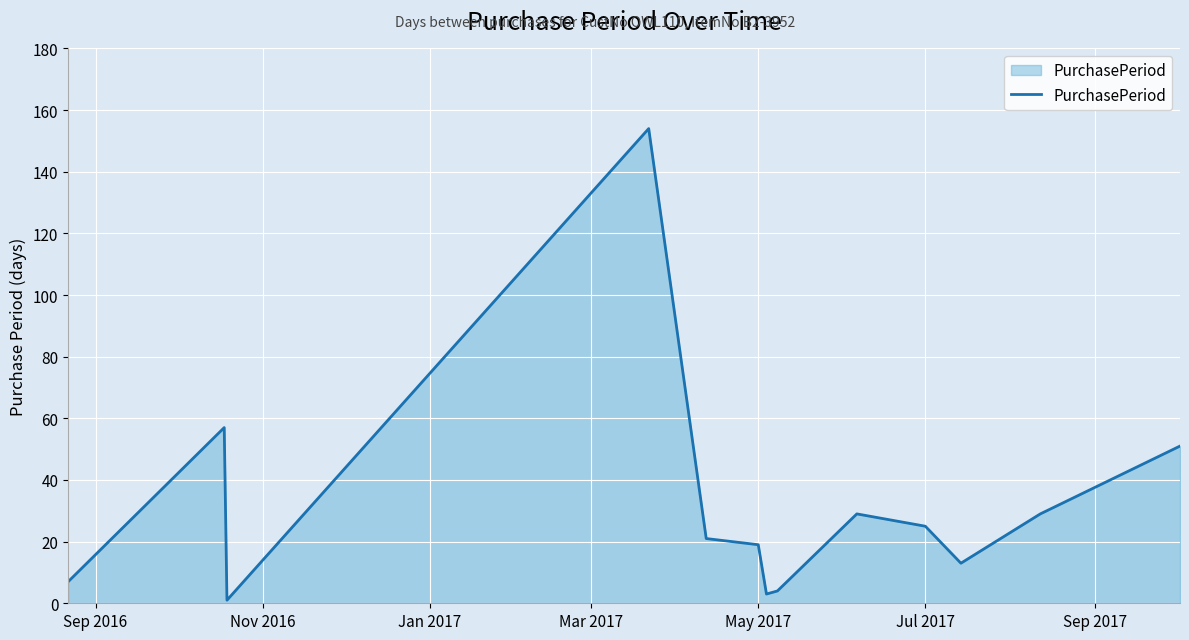

What is the greatest value displayed?

154